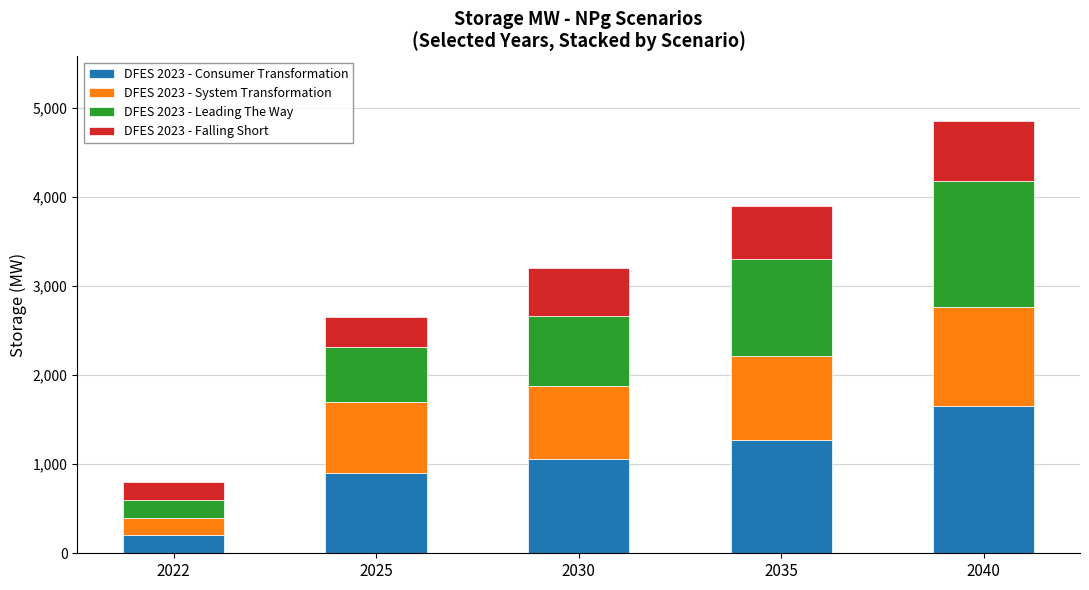

At which label does DFES 2023 - Consumer Transformation reach its minimum?

2022